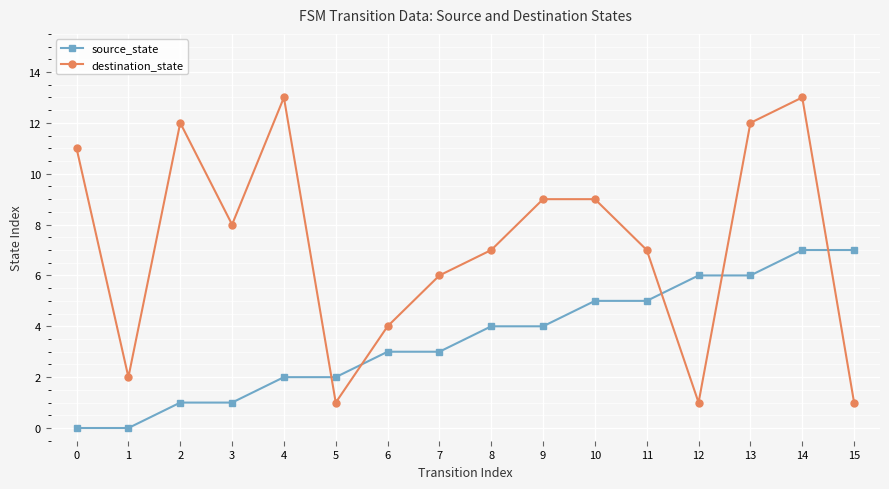

Rank the series at 15 from highest to lowest value.

source_state, destination_state